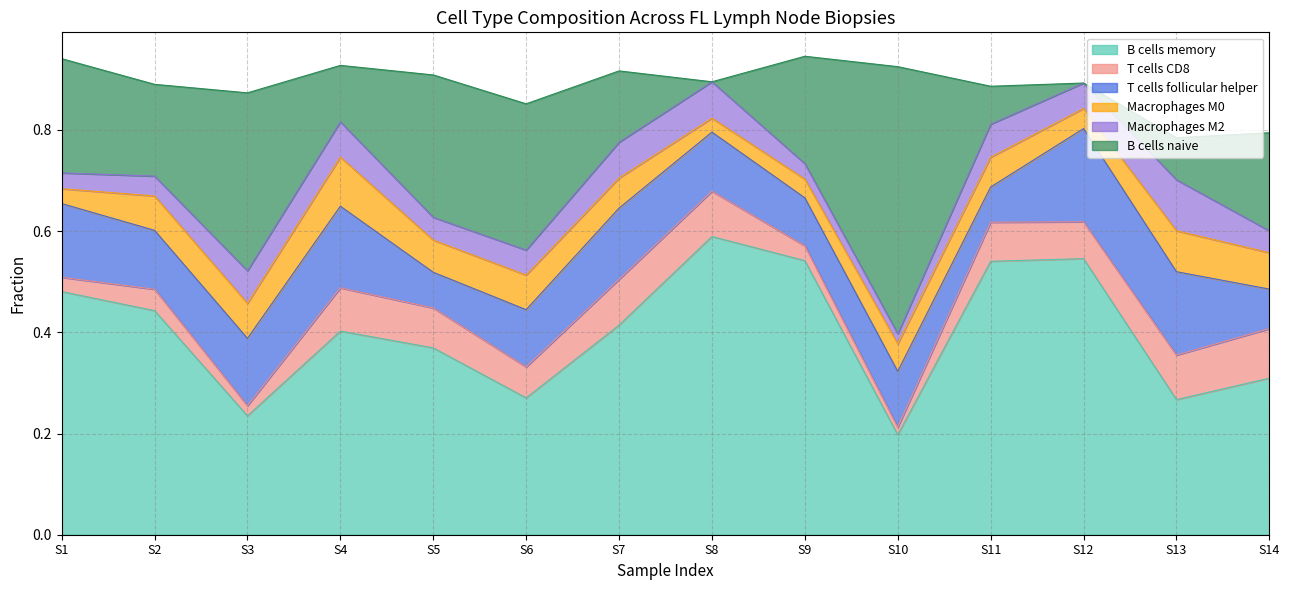

The value of B cells naive at GSM1587844 is 0.2. True or false?

True